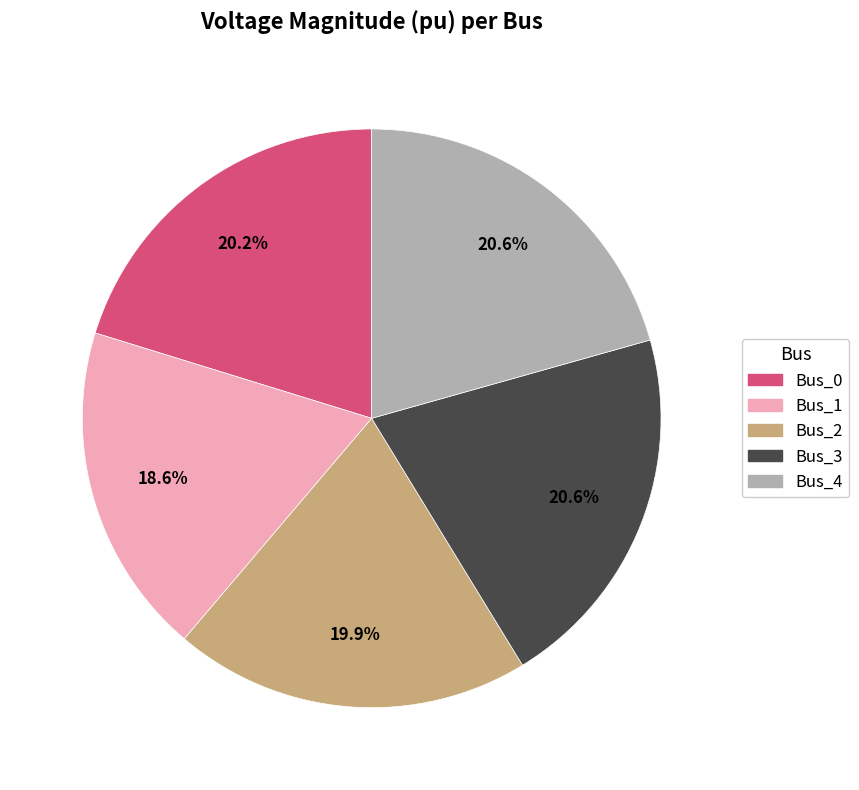

How many segments does this pie chart have?

5